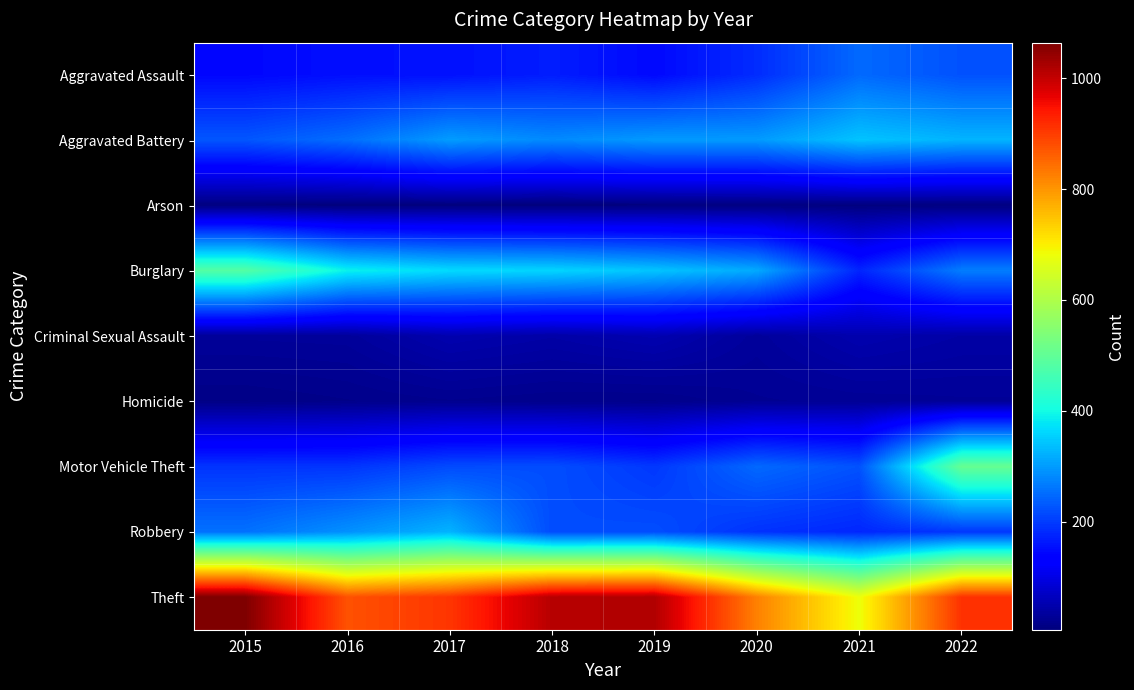

Which series changed the most between 2017 and 2019?

Theft